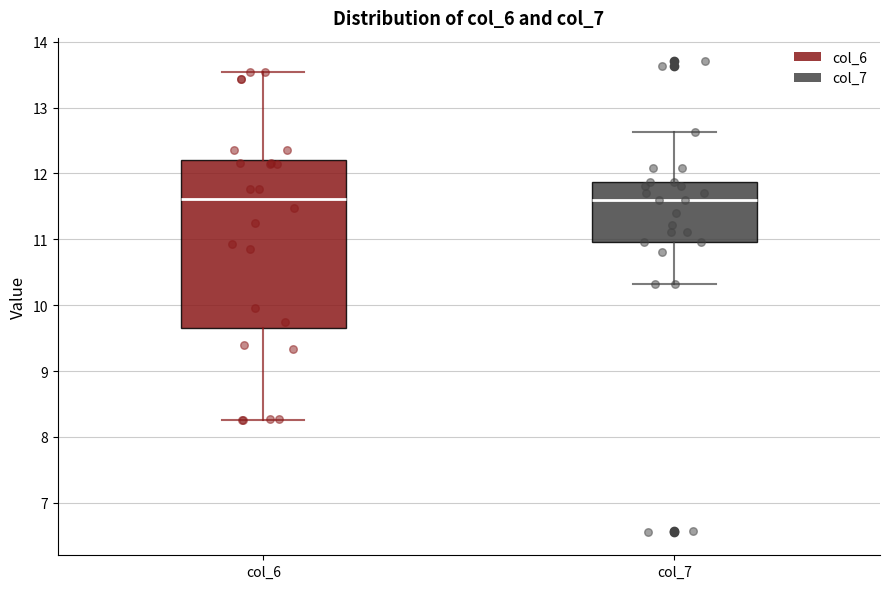

Where does the lower whisker of the box for col_6 end on the y-axis? The values are not printed on the chart, so give them approximately, as read against the axis.

8.3